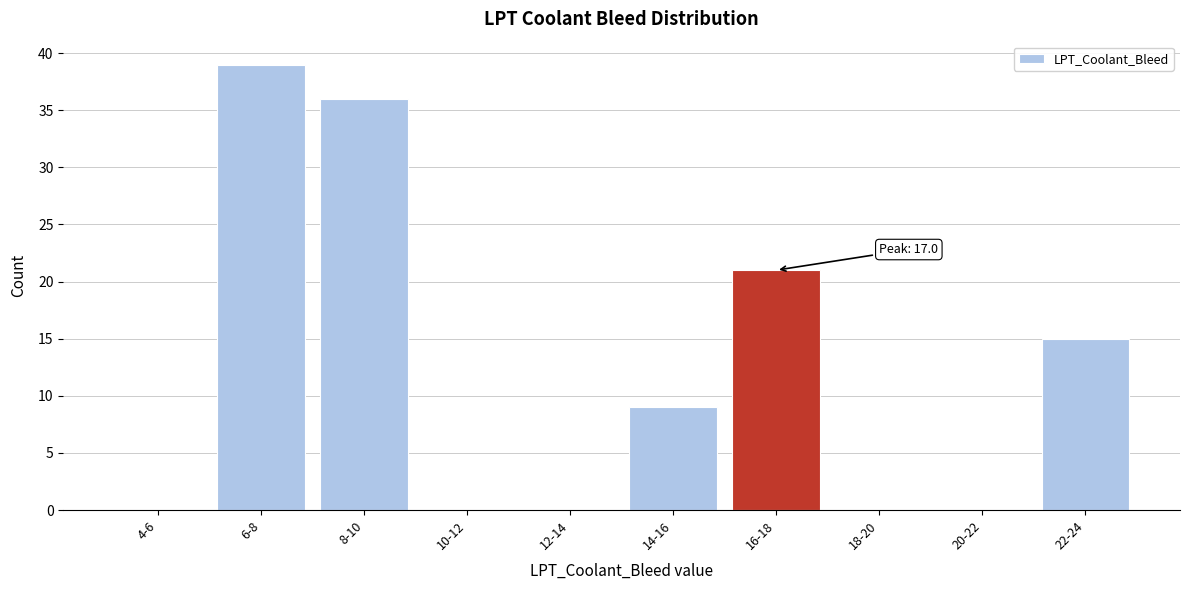

Reading right to left, transcribe all the data shown in this chart.

22-24=15	20-22=0	18-20=0	16-18=21	14-16=9	12-14=0	10-12=0	8-10=36	6-8=39	4-6=0